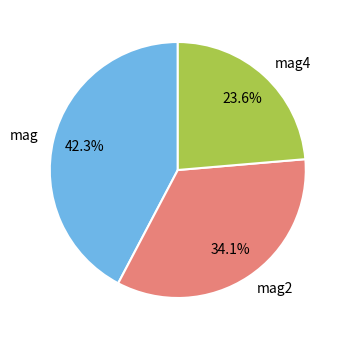

Rank the categories by value from highest to lowest.

mag, mag2, mag4